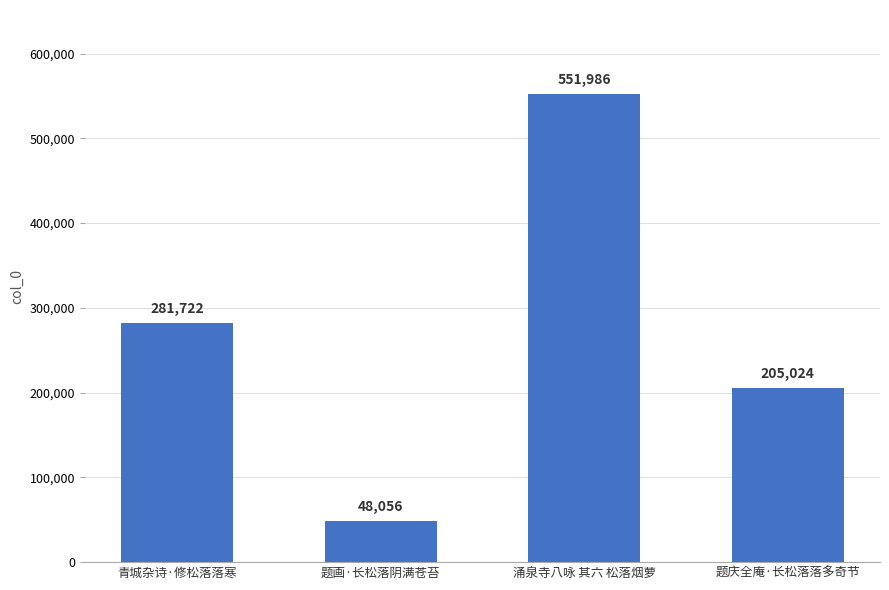

Reading left to right, list all the values displayed in this chart.

281722	48056	551986	205024